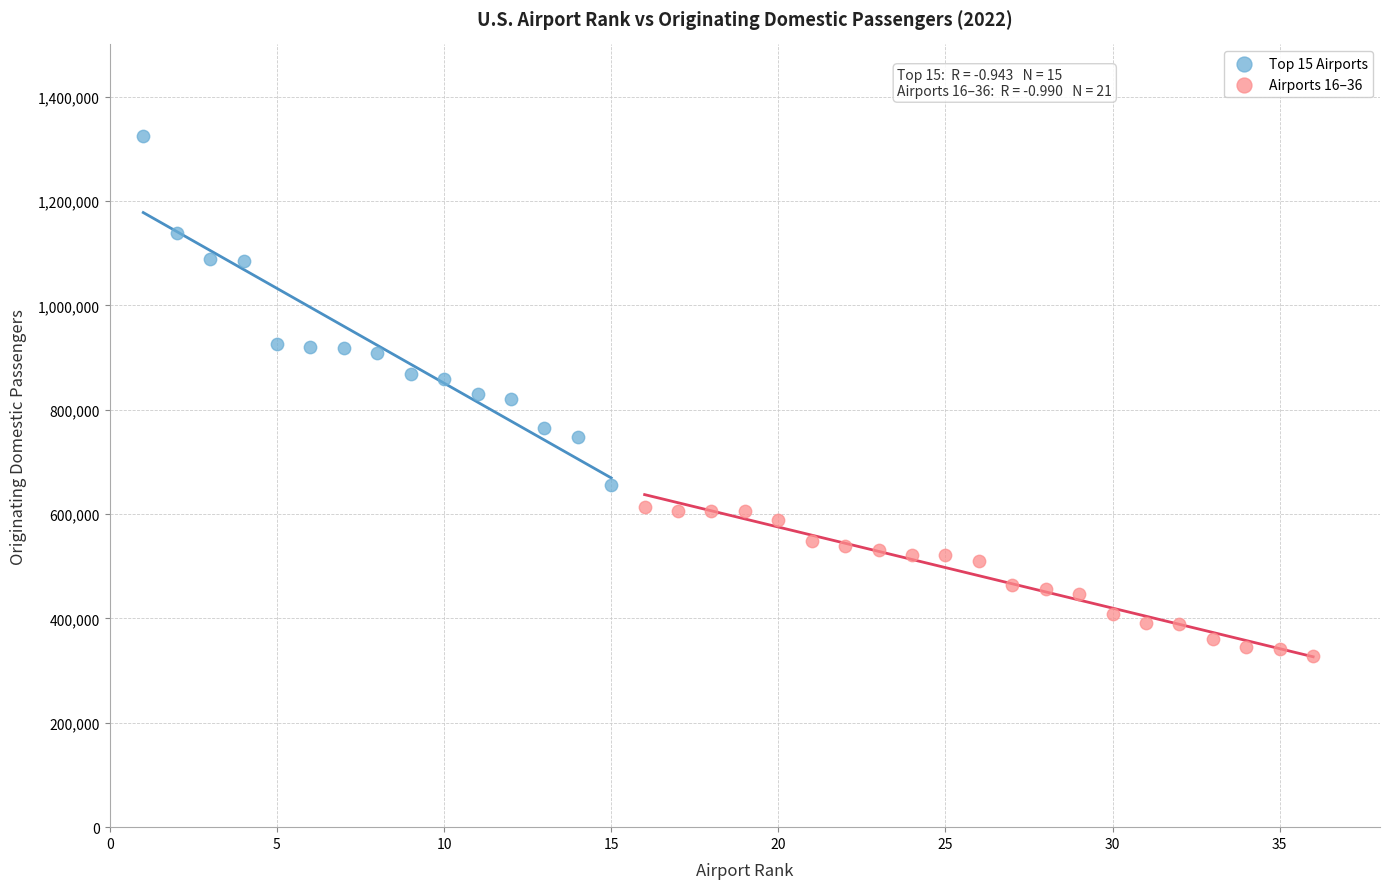

Which series reaches the maximum Y coordinate?

Top 15 Airports